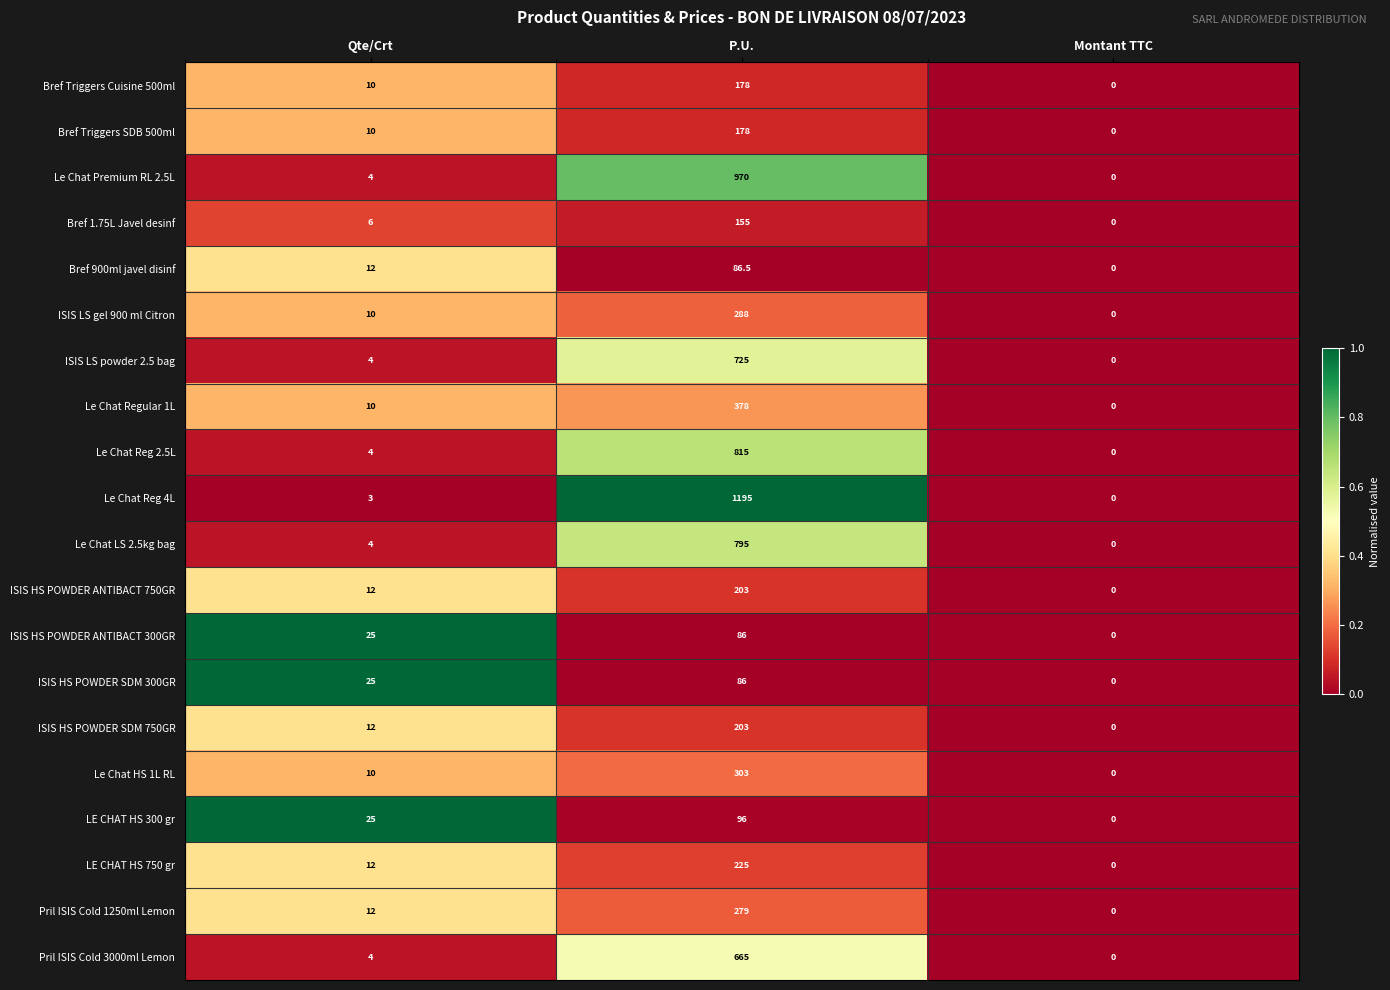

The value of Le Chat HS 1L RL at Qte/Crt is 10.0. True or false?

True